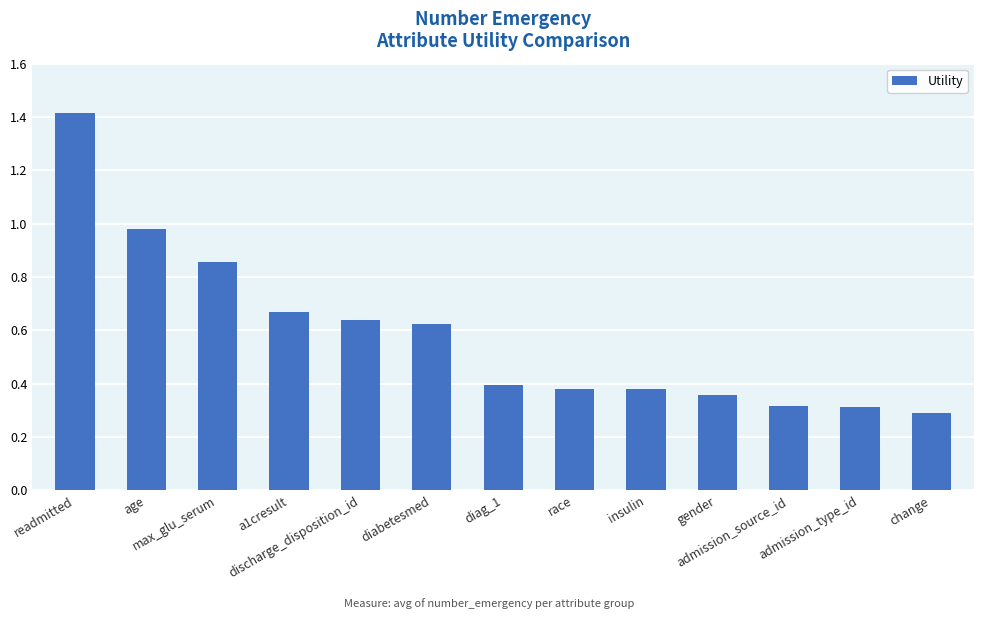

What is the difference between the maximum and minimum values?

1.1